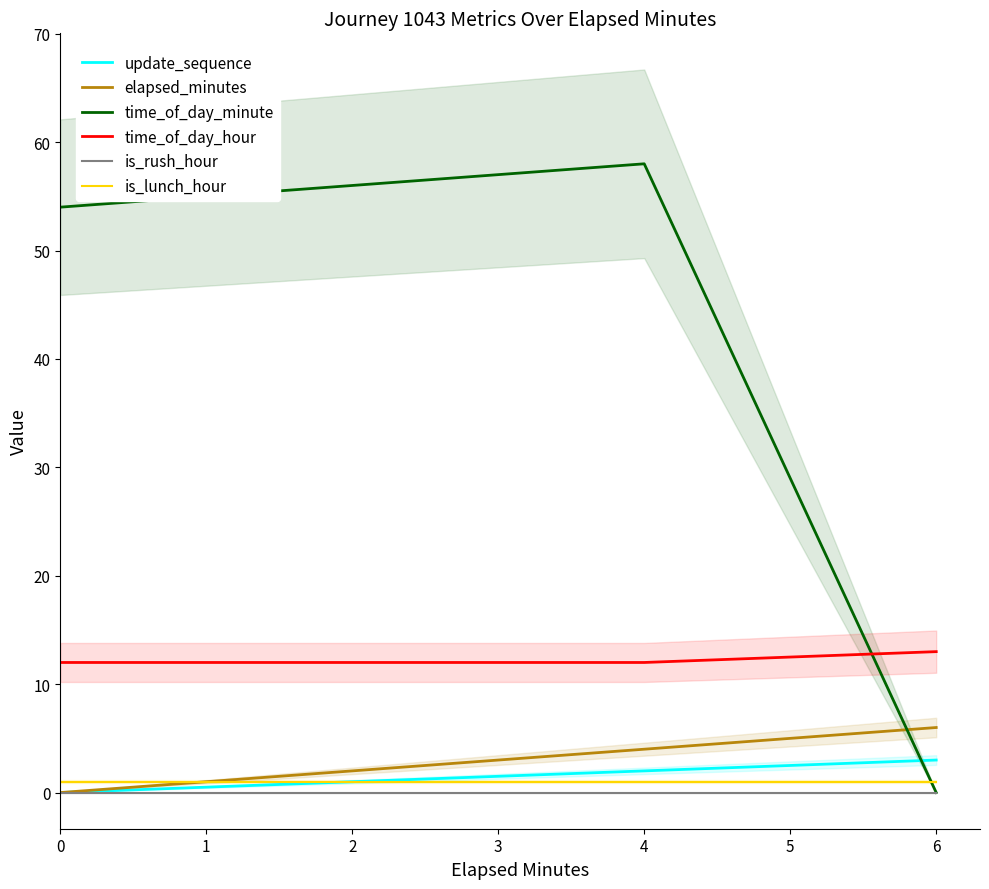

Is it true that time_of_day_hour equals 12 at 2?

True